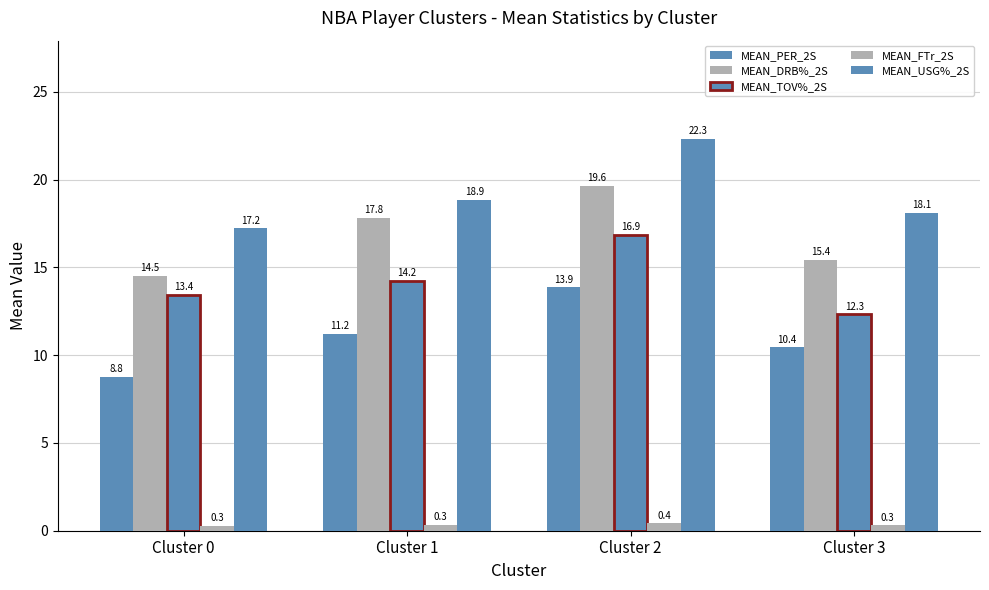

How many groups of bars are there?

4